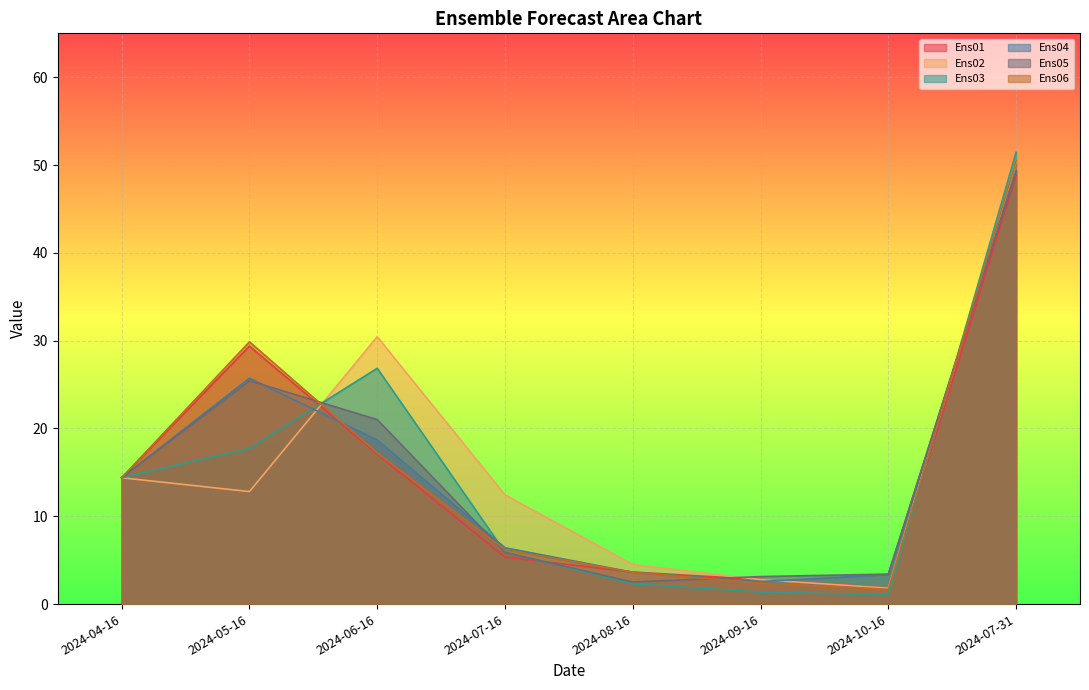

How many intersections are there between Ens04 and Ens01?

3